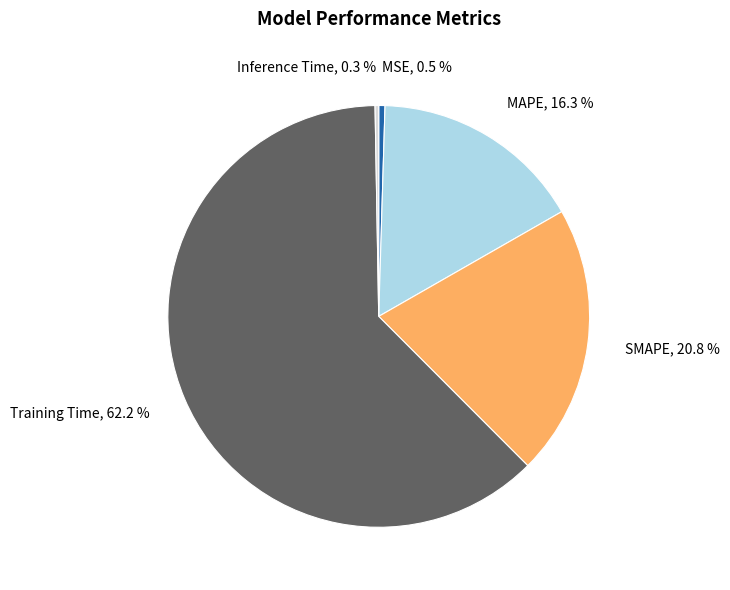

To the nearest percent, what percentage of the pie is SMAPE?

21%